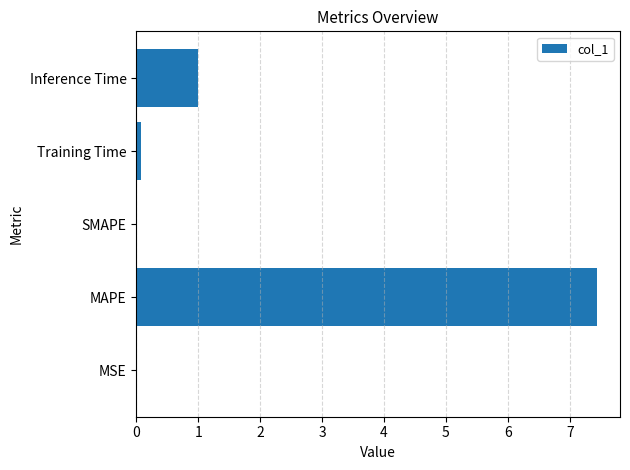

At which category does the chart reach its peak across all series?

MAPE